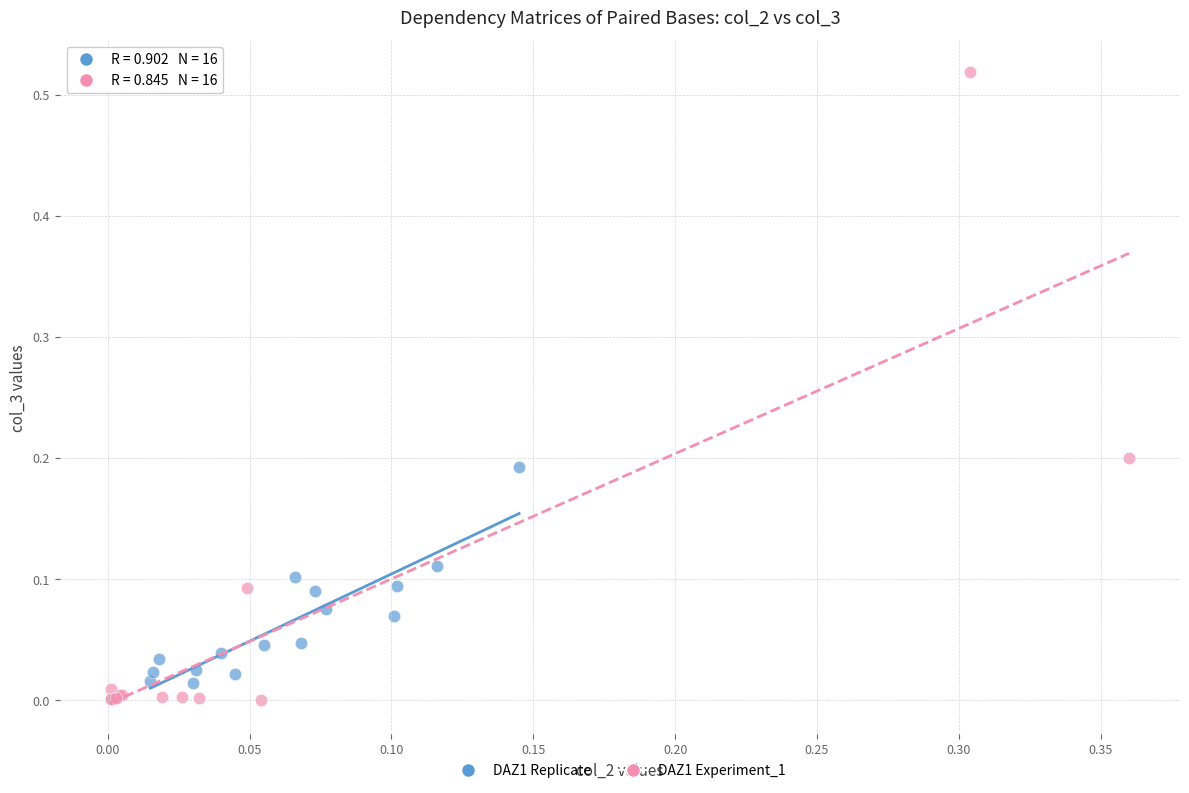

Which series has the largest Y range (max minus min)?

DAZ1 Experiment_1